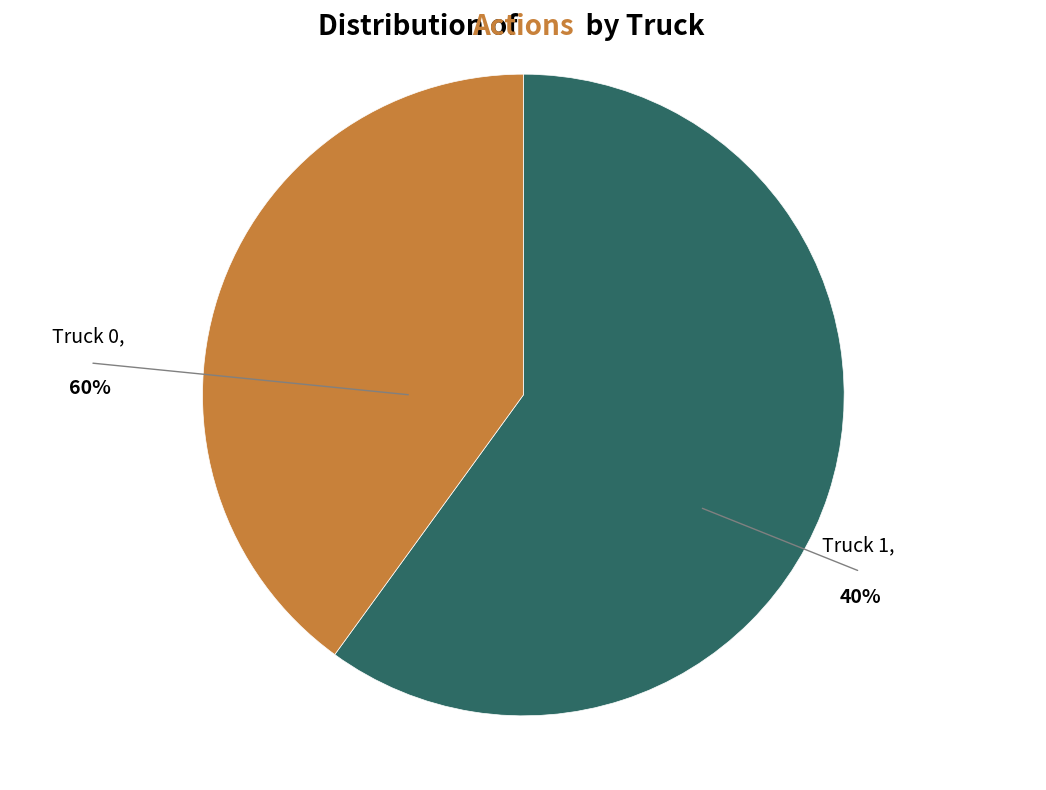

How many slices are in this pie chart?

2